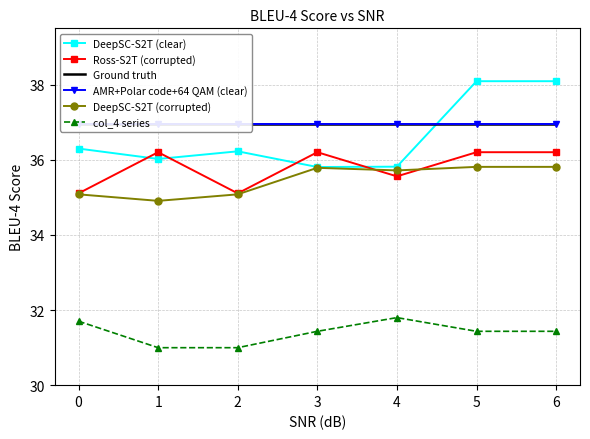

The value of col_4 series at 4 is 8.3. True or false?

False